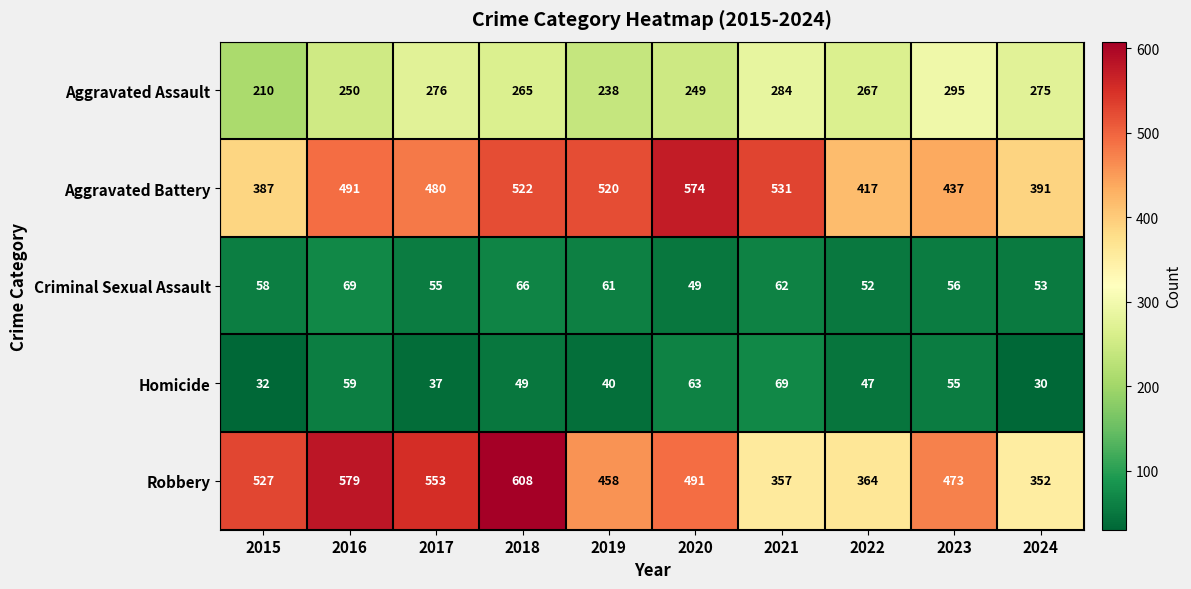

The value of Criminal Sexual Assault at 2023 is 56. True or false?

True